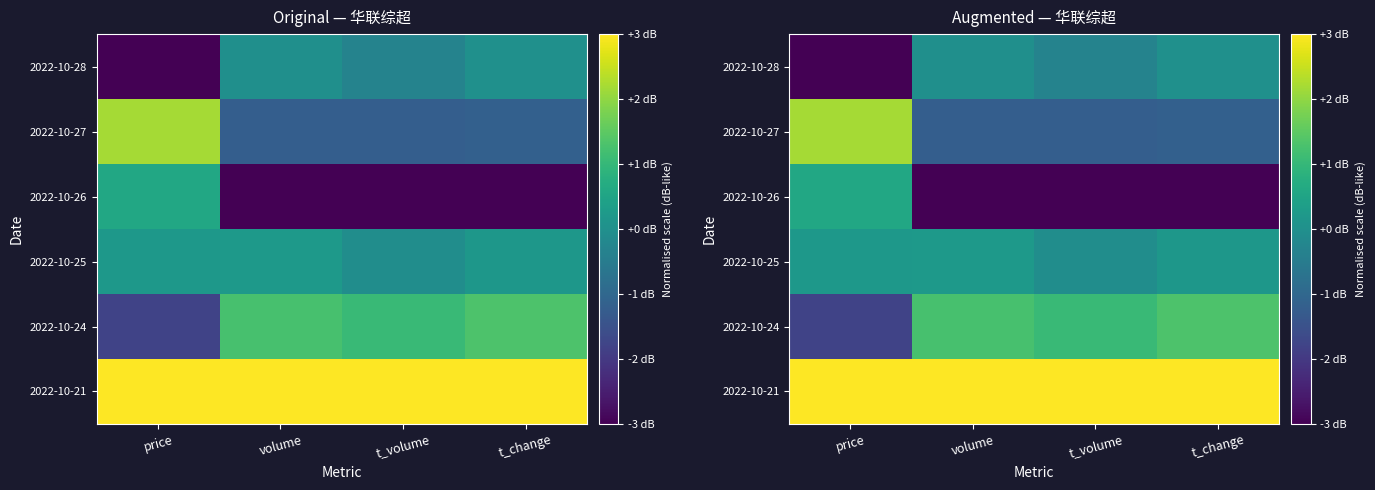

How many negative values does the 2022-10-24 series have?

1